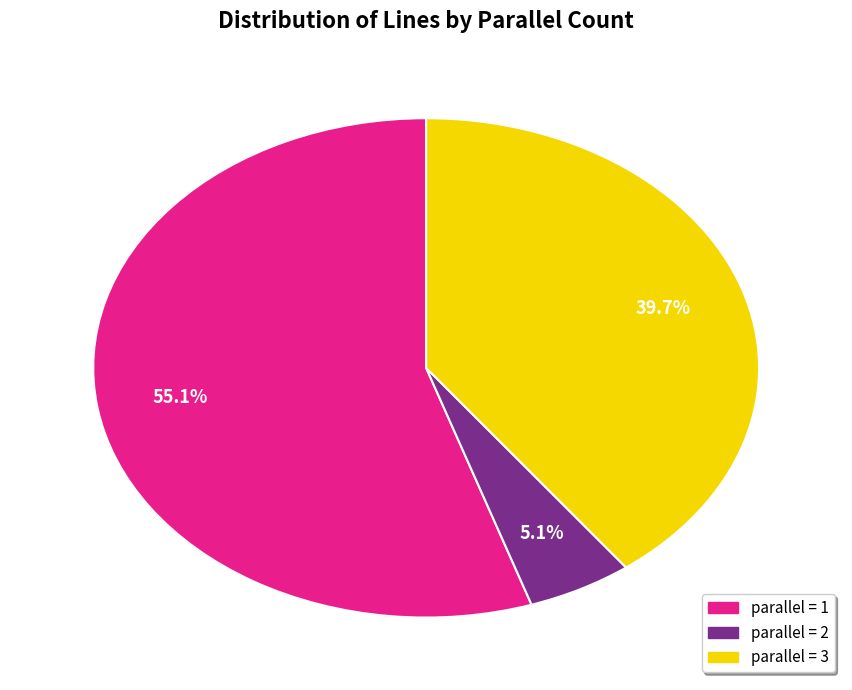

Count the number of slices in the pie.

3